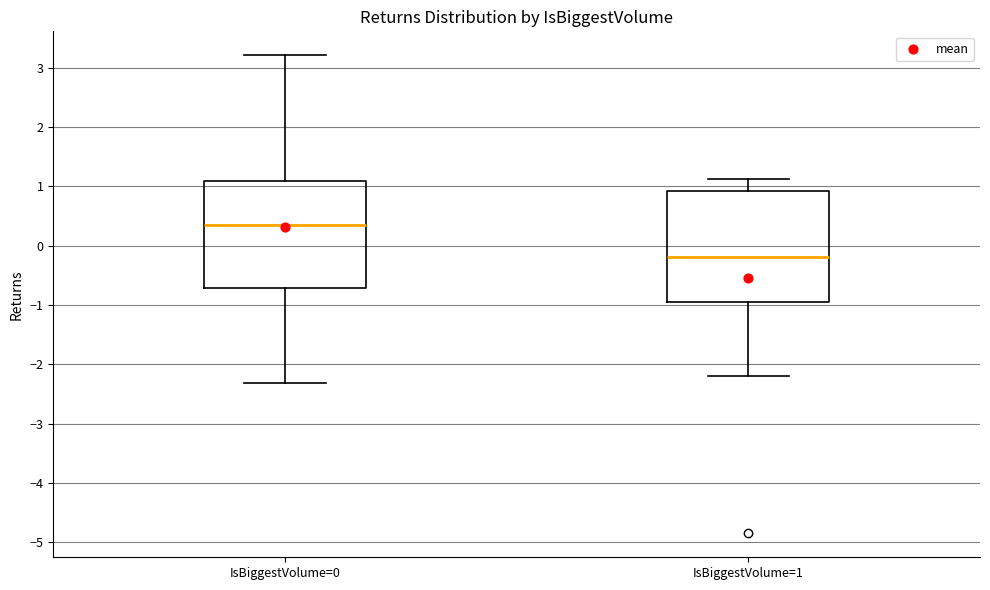

Reading left to right, read every box against the y-axis: the position of its median line, the range the box covers, and the ends of its whiskers. The values are not printed on the chart, so give them approximately, as read against the axis.

IsBiggestVolume=0: median 0.3, box -0.7 to 1.1, whiskers -2.3 to 3.2
IsBiggestVolume=1: median -0.2, box -0.9 to 0.9, whiskers -2.2 to 1.1